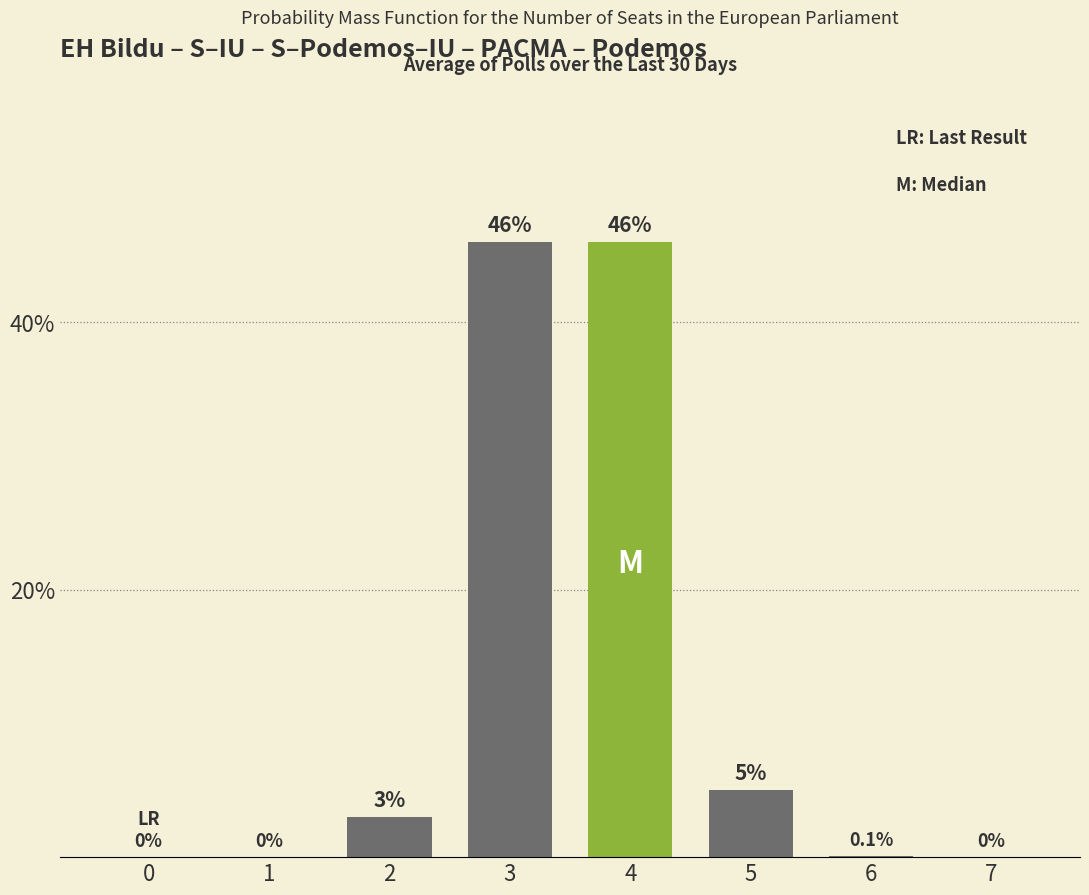

At which label is the value closest to 23?

5